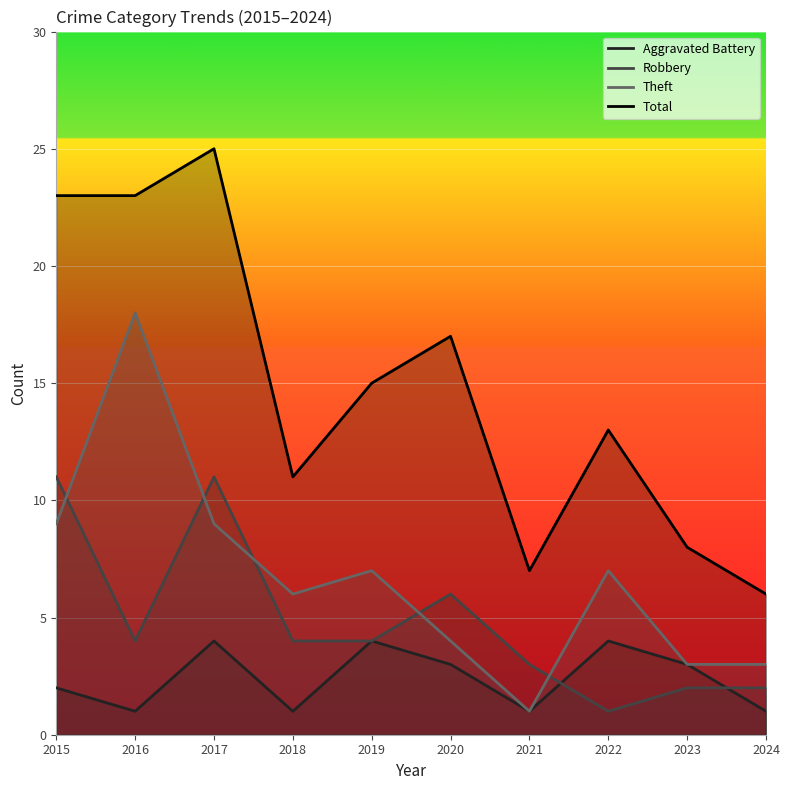

Where does the Robbery series first go above 4?

2015